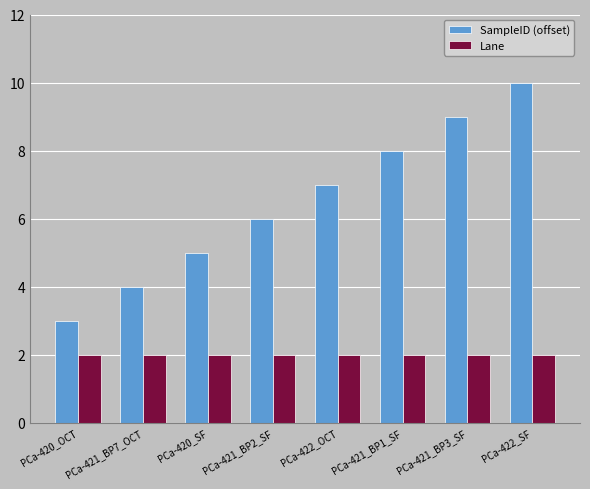

True or false: Lane has a value of 1 at PCa-420_SF.

False